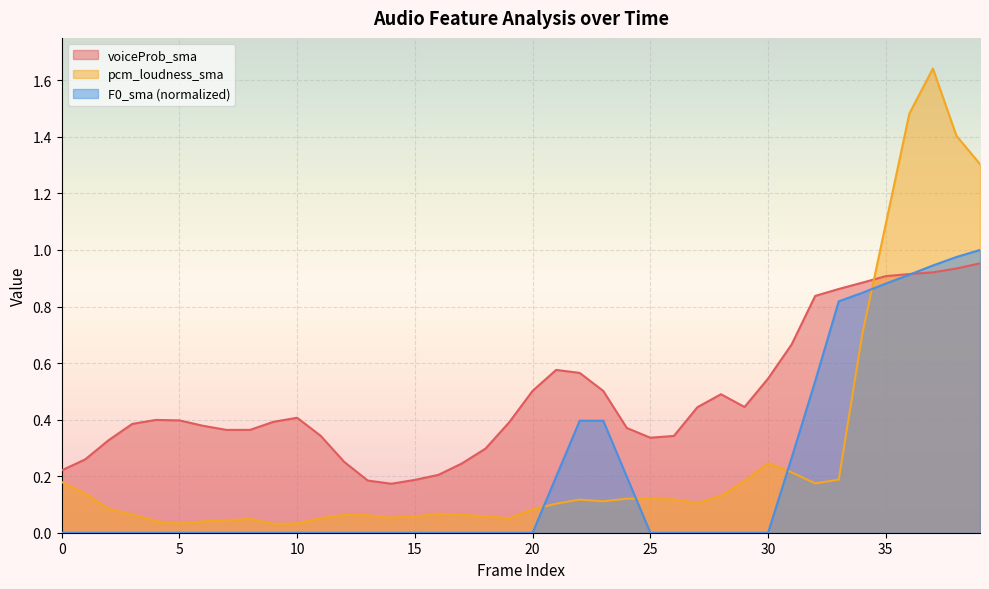

Rank the series at 16 from highest to lowest value.

voiceProb_sma, pcm_loudness_sma, F0_sma